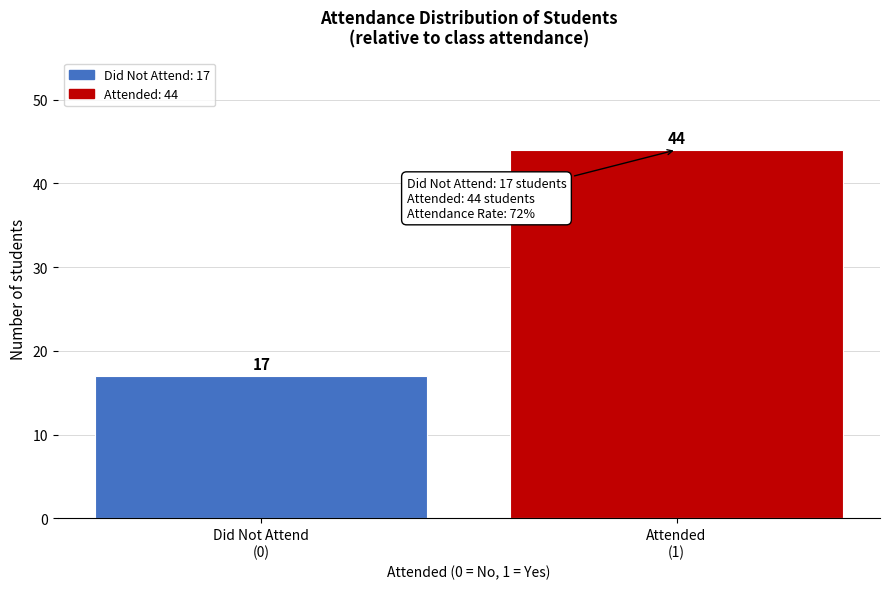

Reading left to right, transcribe all the data shown in this chart.

17	44